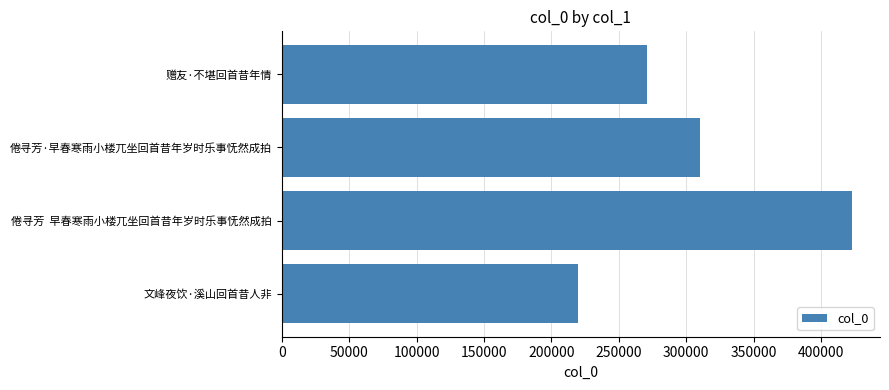

Reading top to bottom, extract all data points from this chart.

271211	309891	422548	219436